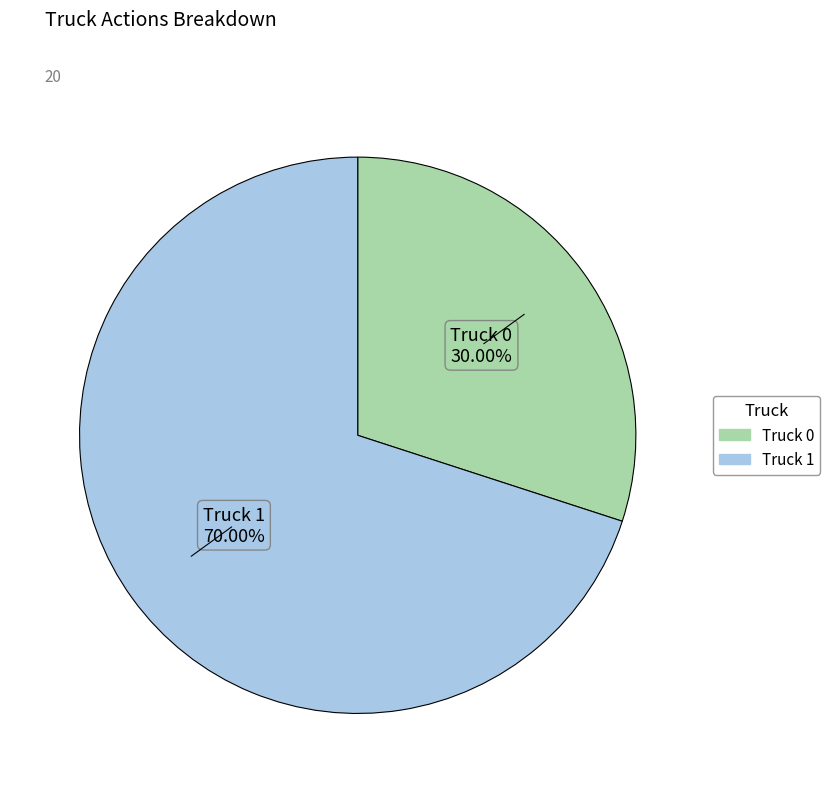

Combined, do Truck 0 and Truck 1 account for over 50%?

Yes